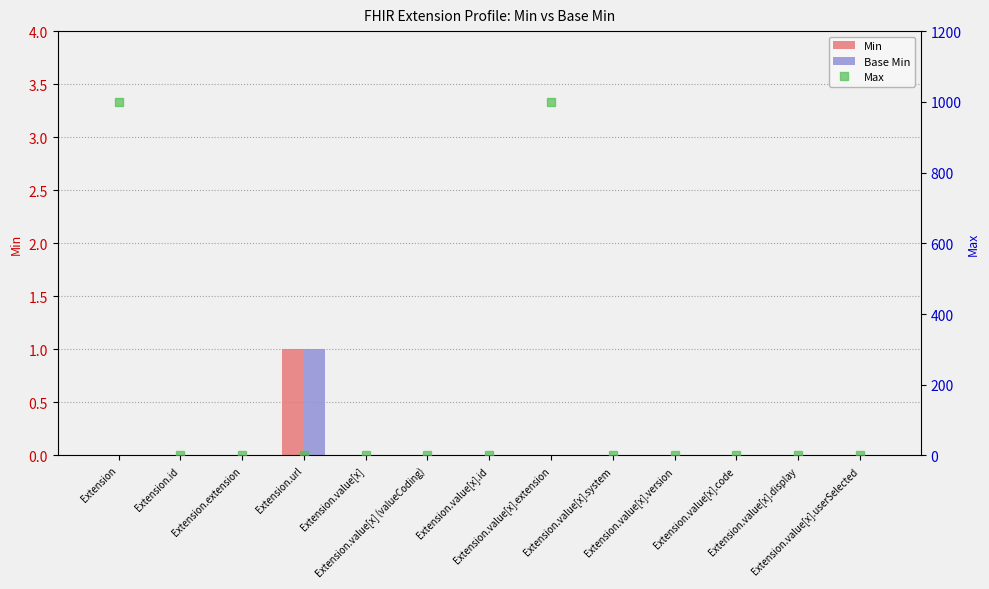

True or false: Max has a value of 1 at Extension.url.

False